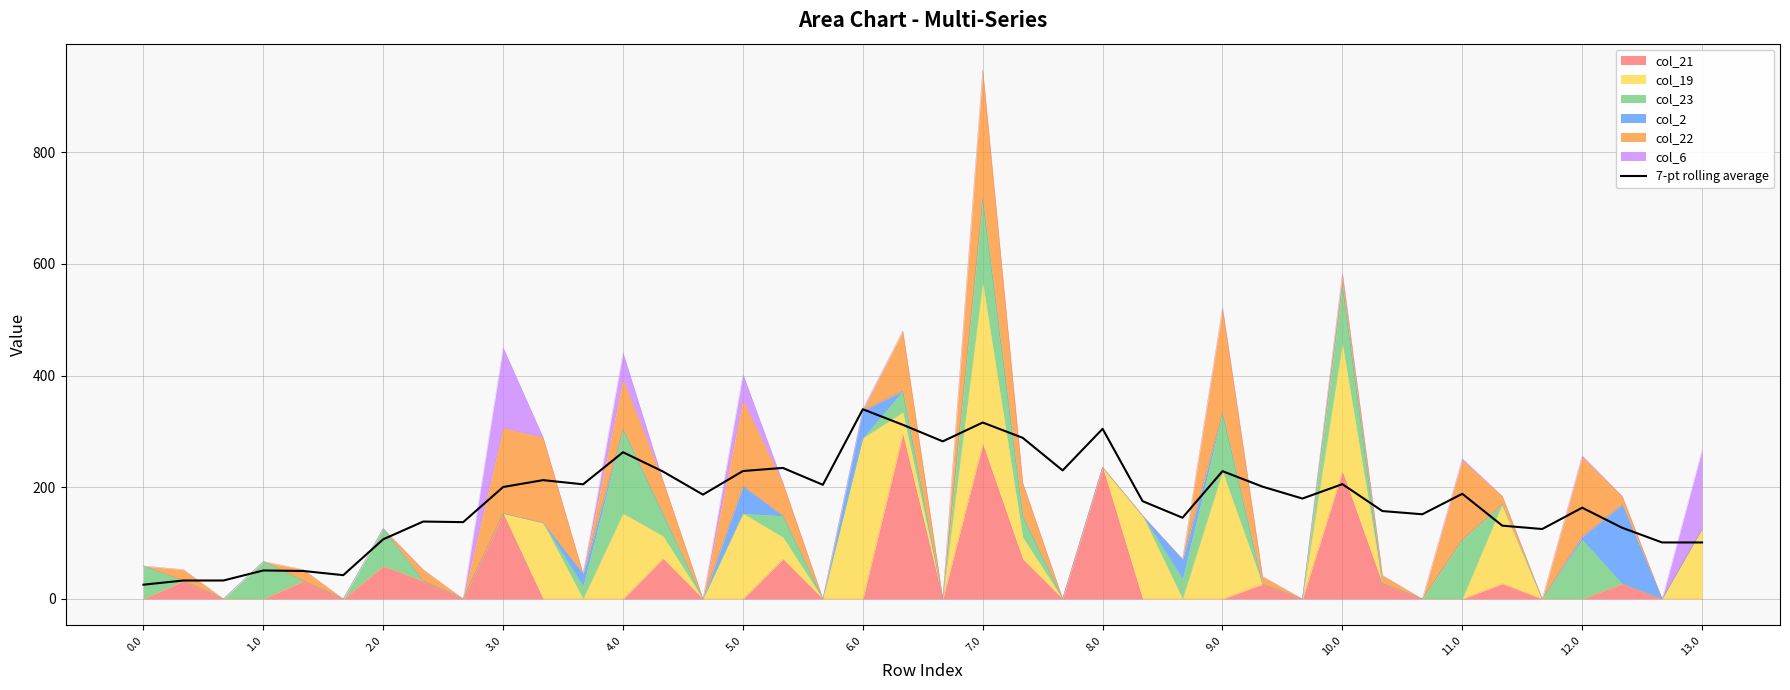

What position from the right is 37?

3